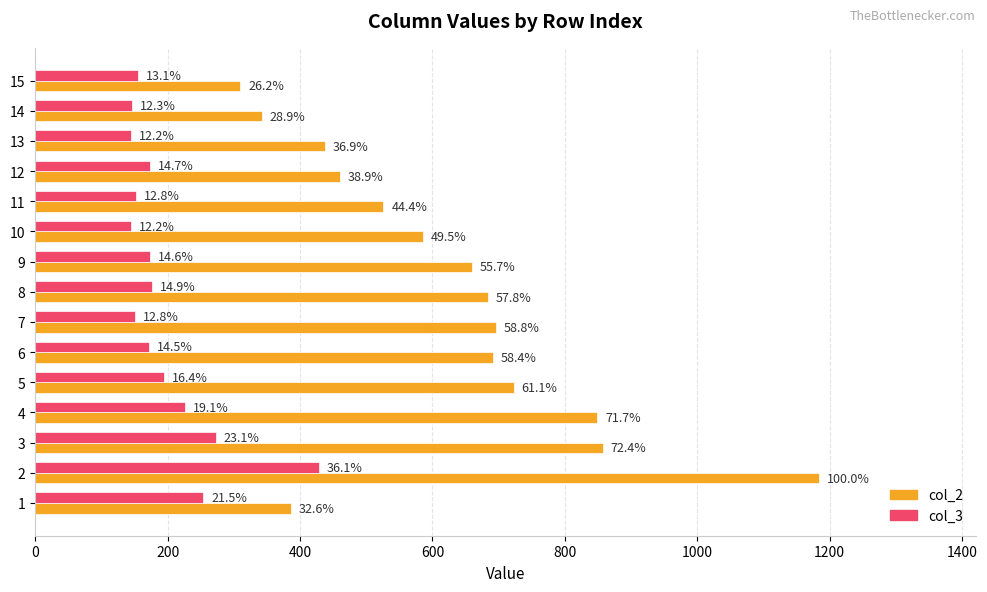

What are all the series names shown in the legend?

col_2, col_3